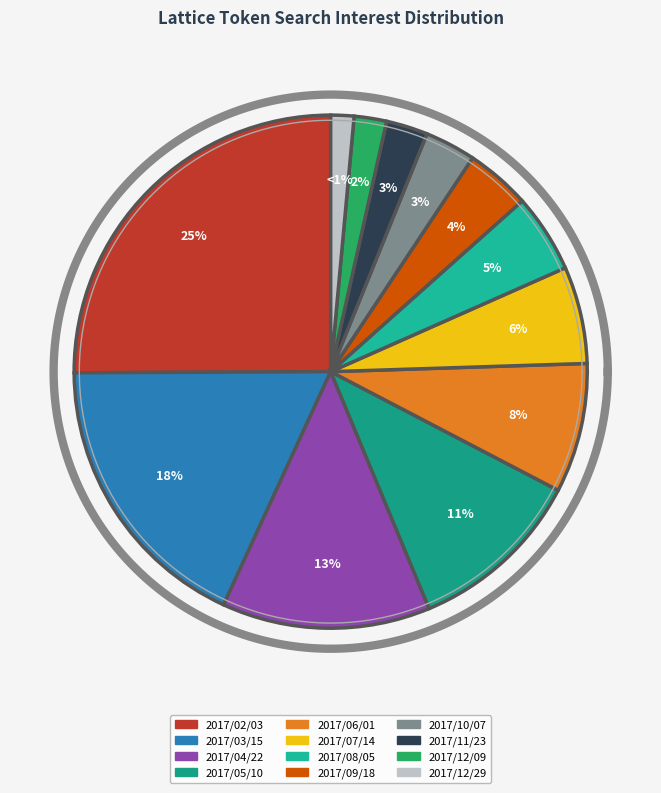

Does any single category account for the majority?

No